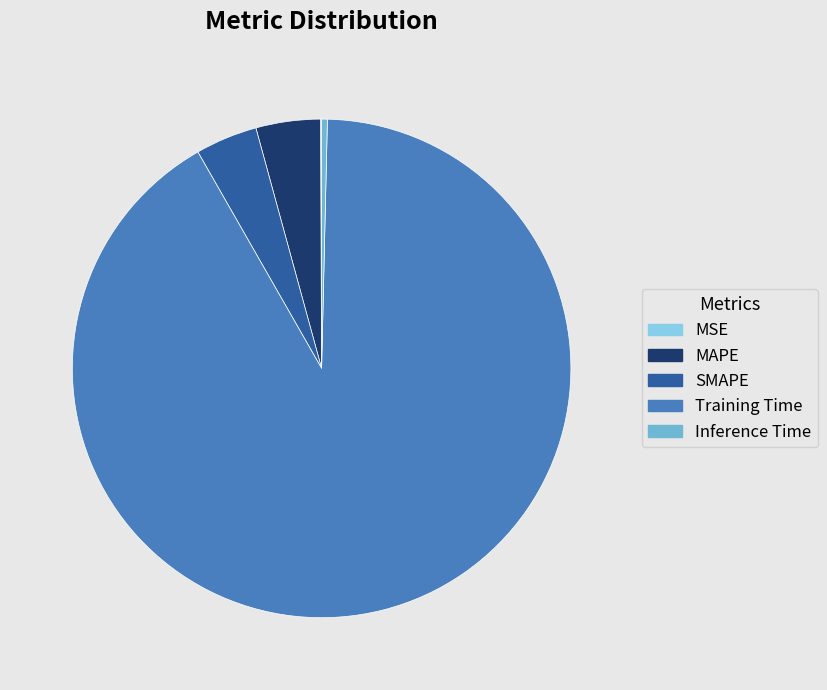

Do SMAPE and Training Time together represent more than half of the pie?

Yes